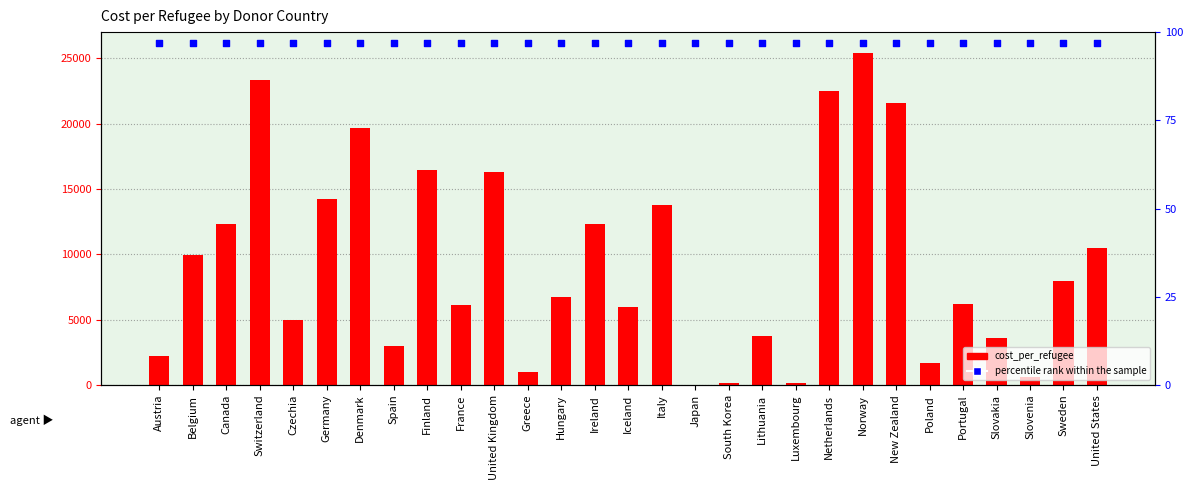

At which category is the sum across all series the highest?

Norway